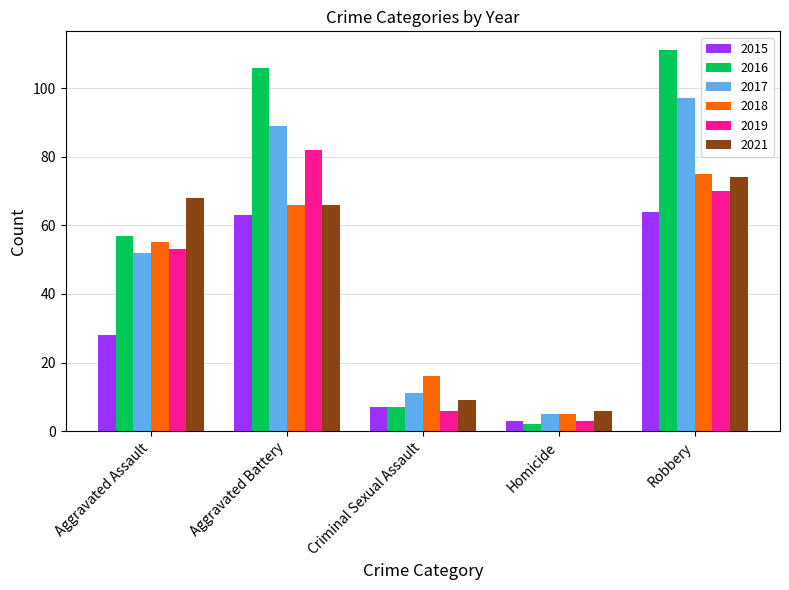

What is the difference between the 2015 values at Homicide and Criminal Sexual Assault?

4